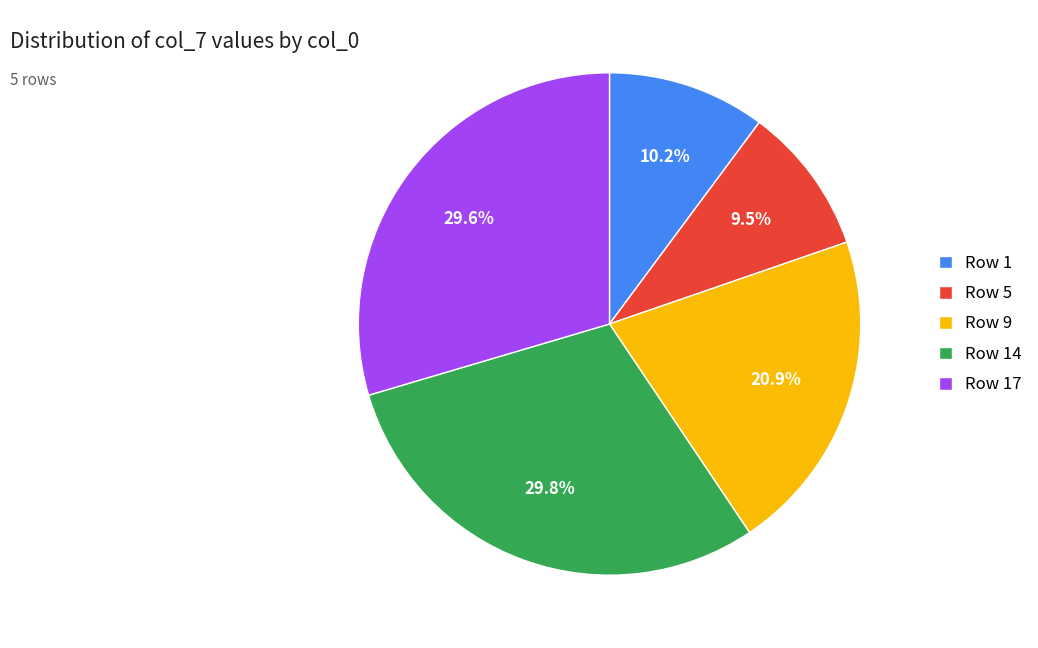

What is the total percentage of Row 9 and Row 14?

50.7%